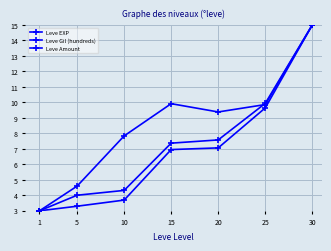

At which category is the sum across all series the highest?

30